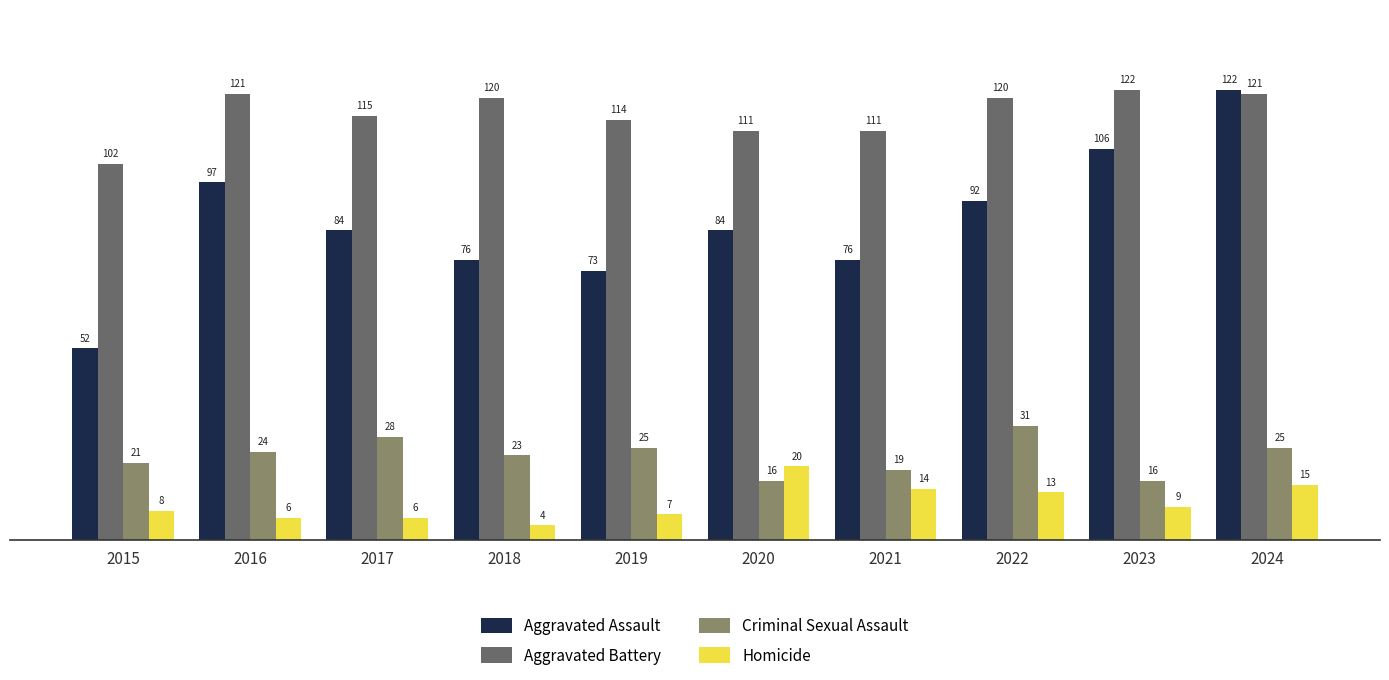

At 2018, list the series in order from largest to smallest.

Aggravated Battery, Aggravated Assault, Criminal Sexual Assault, Homicide